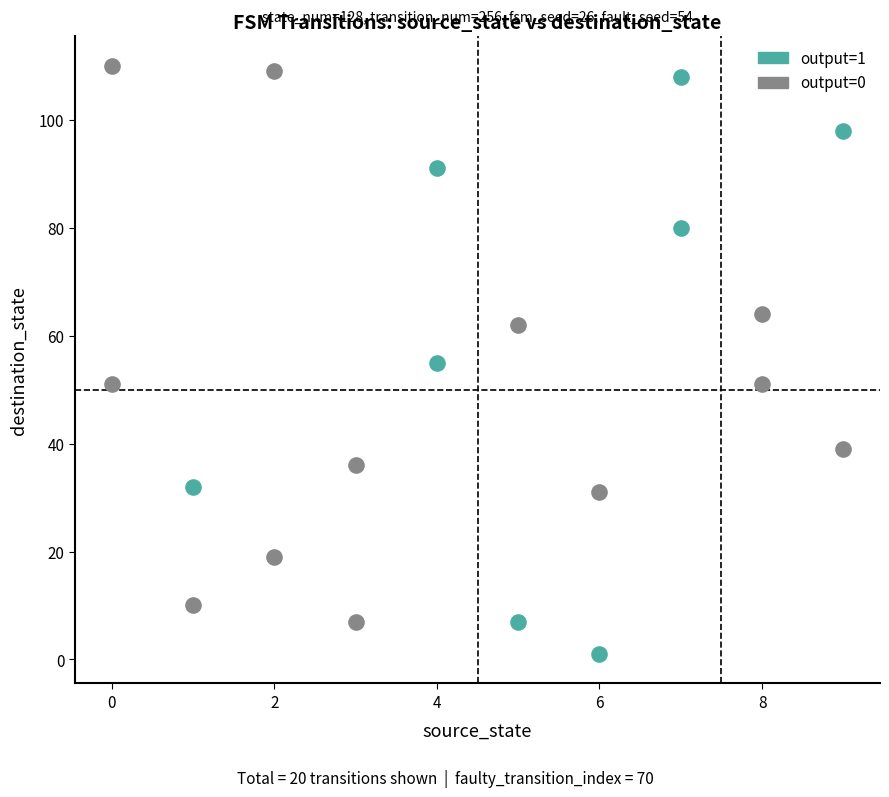

Which series contains the highest Y value?

output=0